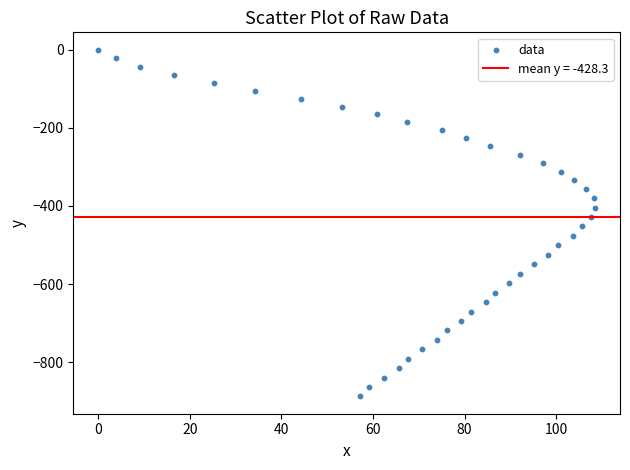

What is the range of X values (max minus min)?

108.5